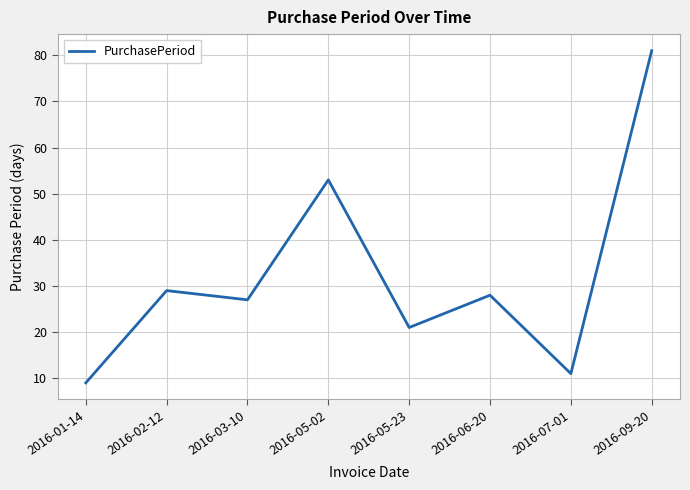

What is the difference between the maximum and minimum values?

72